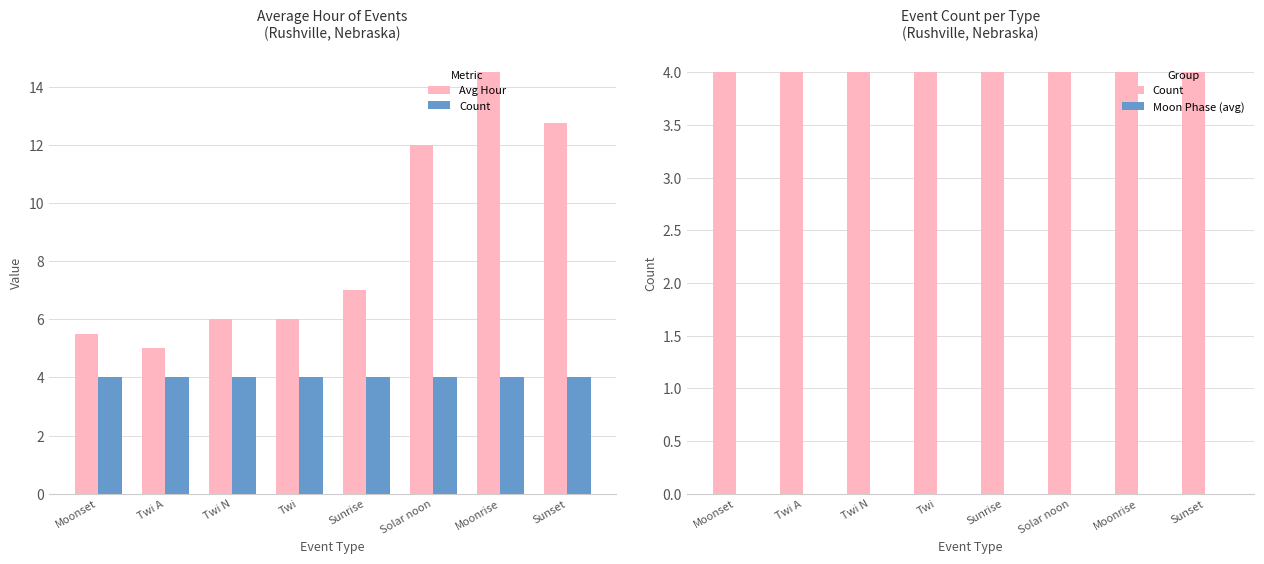

What is the label of the 3rd bar from the left?

Twi N